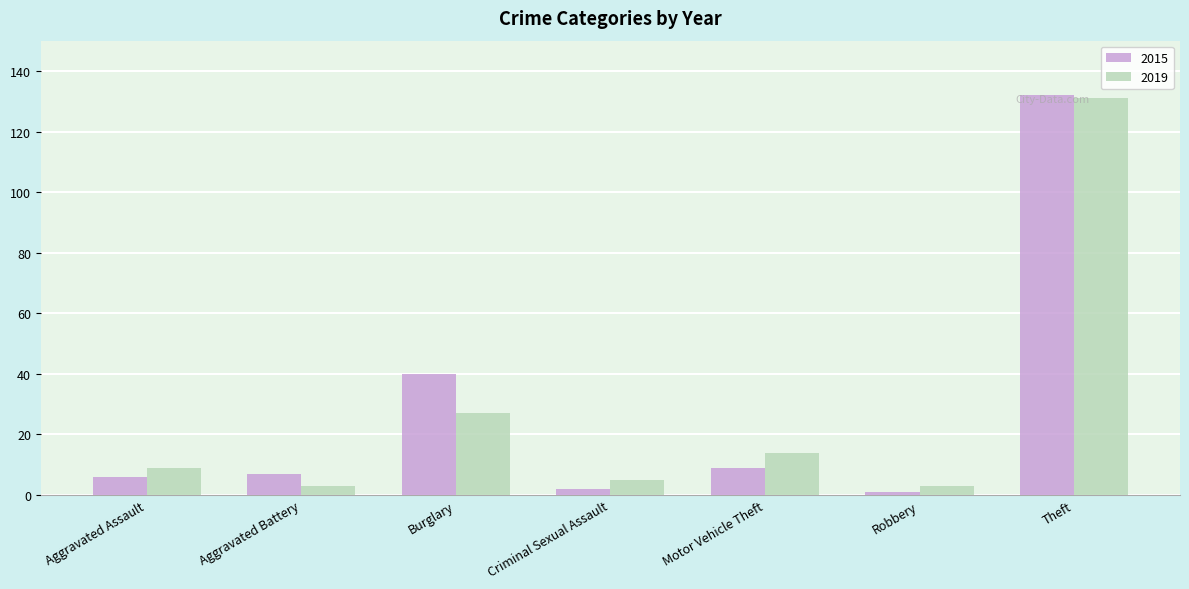

At Criminal Sexual Assault, list the series in order from largest to smallest.

2019, 2015